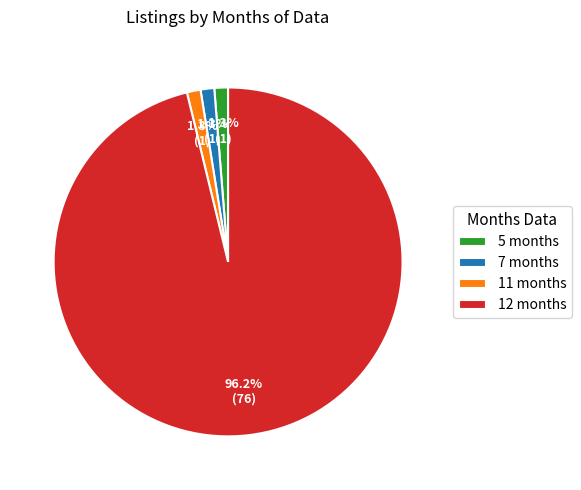

Count the number of slices in the pie.

4